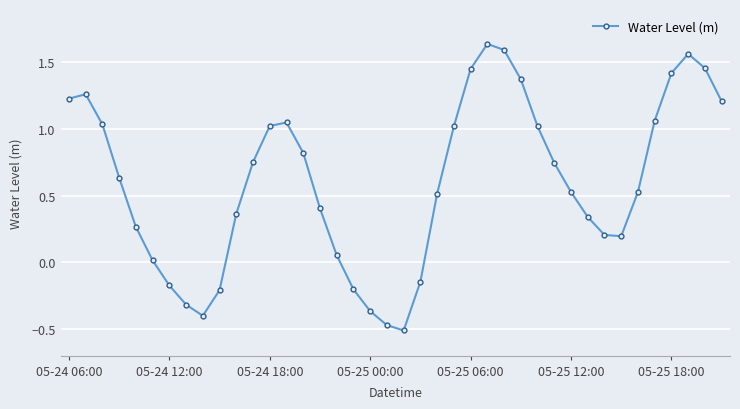

How many interior local valleys (lower than both neighbors) does the data have?

3